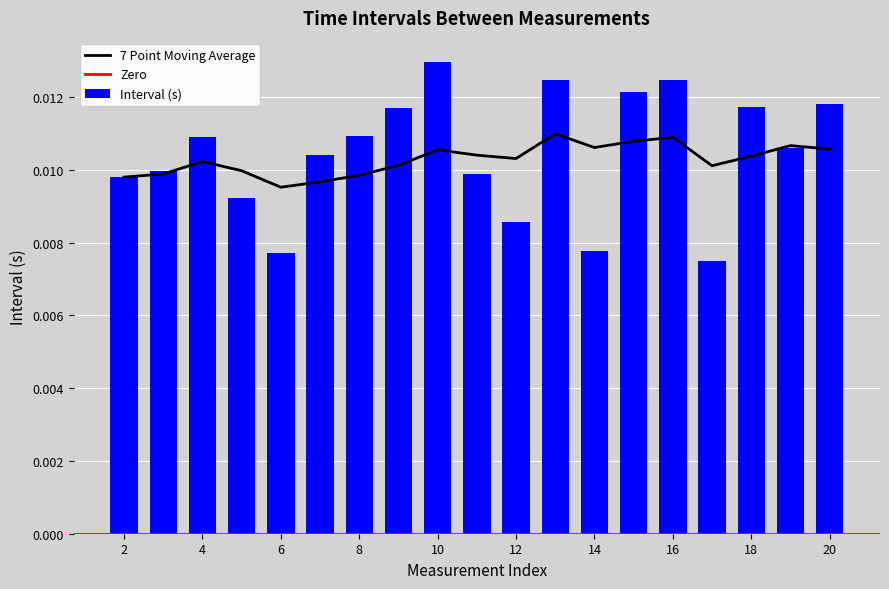

List the labels in order of value, largest first.

10, 16, 13, 15, 20, 18, 9, 8, 4, 19, 7, 3, 11, 2, 5, 12, 14, 6, 17